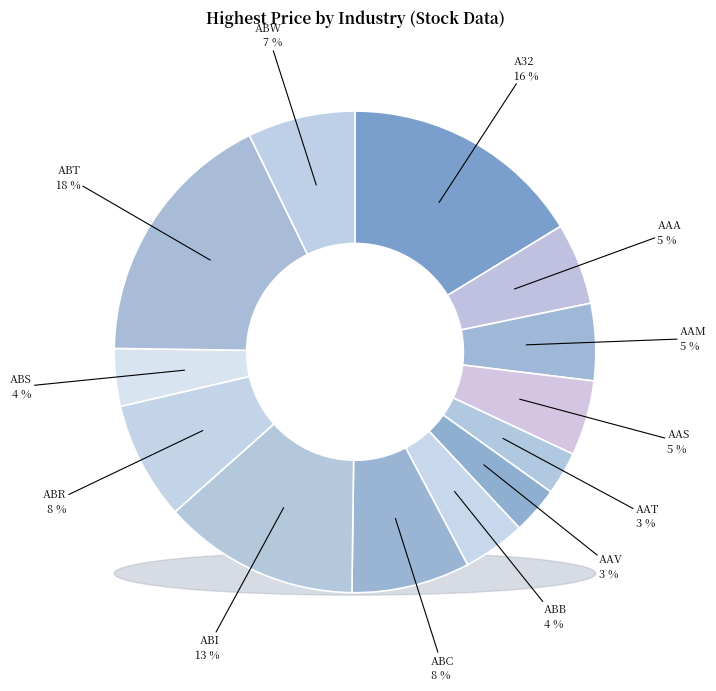

Which slice is the smallest?

AAT